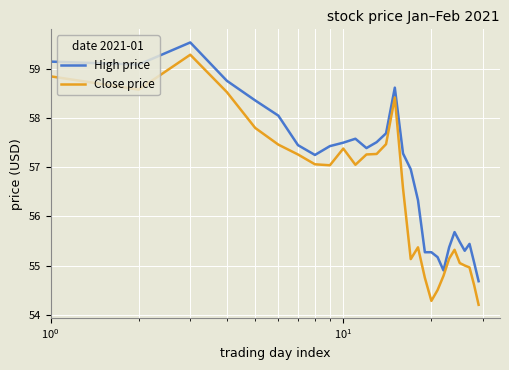

Which series has the largest total across all categories?

High price